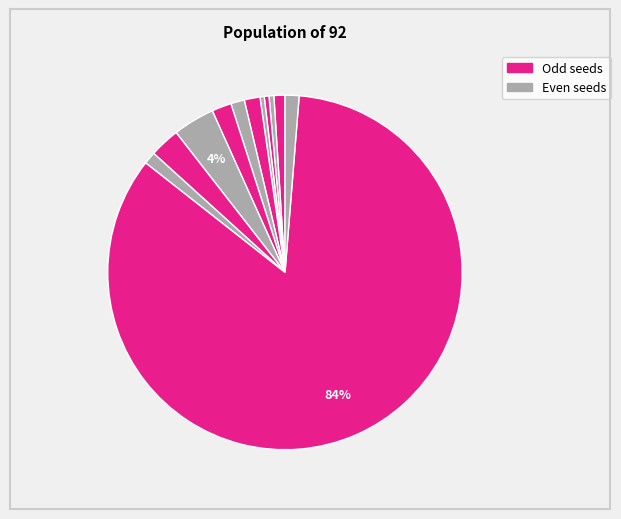

How many segments does this pie chart have?

12